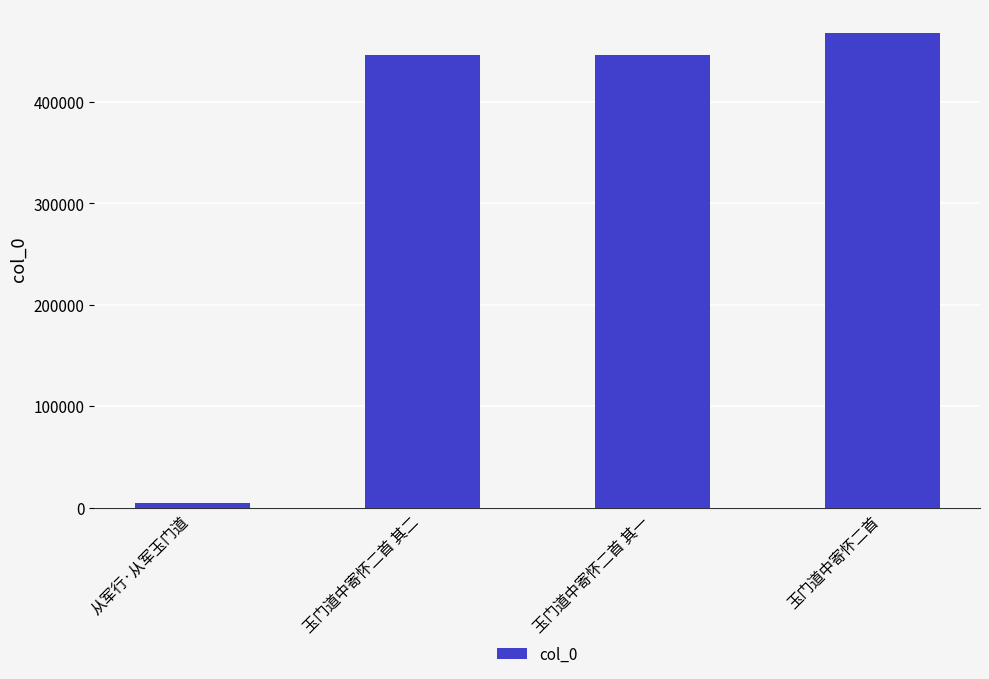

What is the sum of all values?

1364496